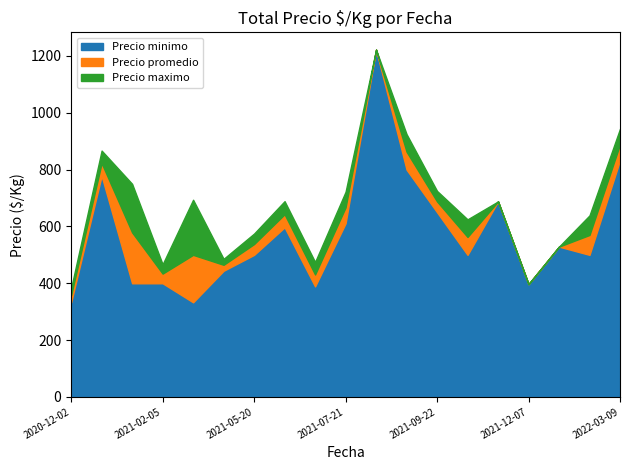

True or false: Precio promedio and Precio minimo intersect in this chart.

False